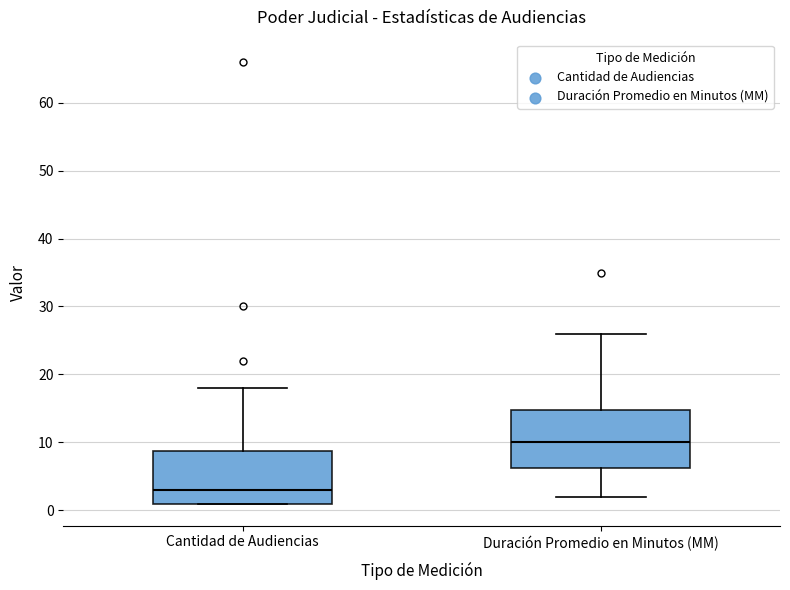

Reading left to right, read every box against the y-axis: the position of its median line, the range the box covers, and the ends of its whiskers. The values are not printed on the chart, so give them approximately, as read against the axis.

Cantidad de Audiencias: median 3, box 1 to 9, whiskers 1 to 18
Duración Promedio en Minutos (MM): median 10, box 6 to 15, whiskers 2 to 26